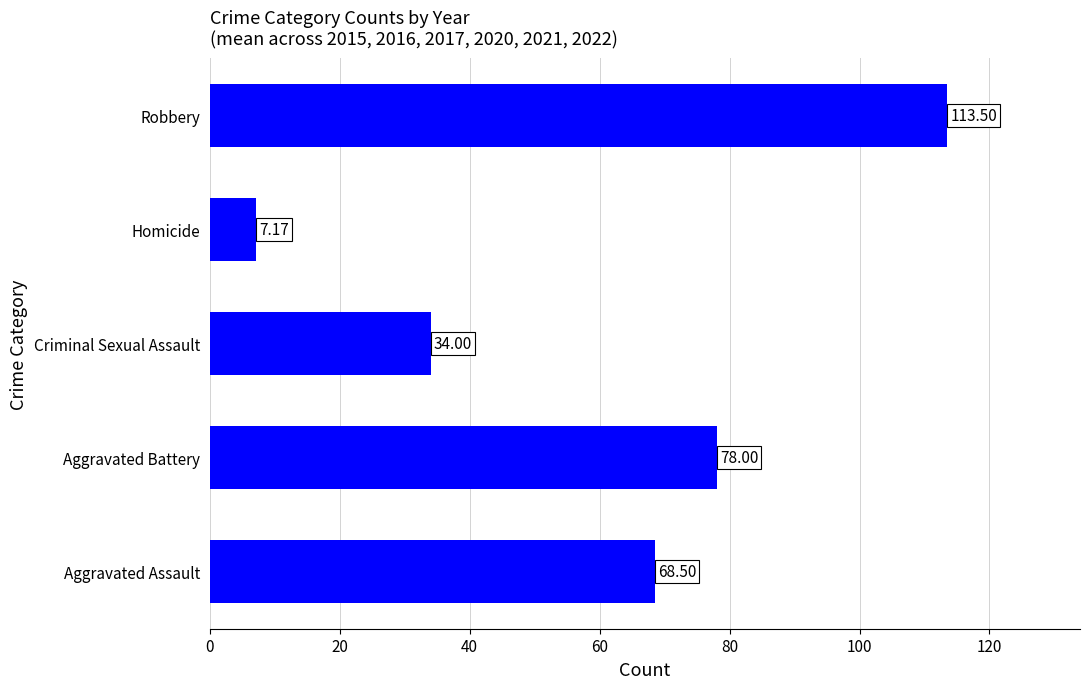

Rank the categories by value from lowest to highest.

Homicide, Criminal Sexual Assault, Aggravated Assault, Aggravated Battery, Robbery